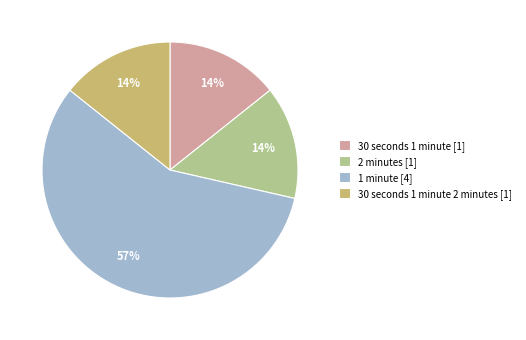

Which category accounts for the majority?

1 minute [4]